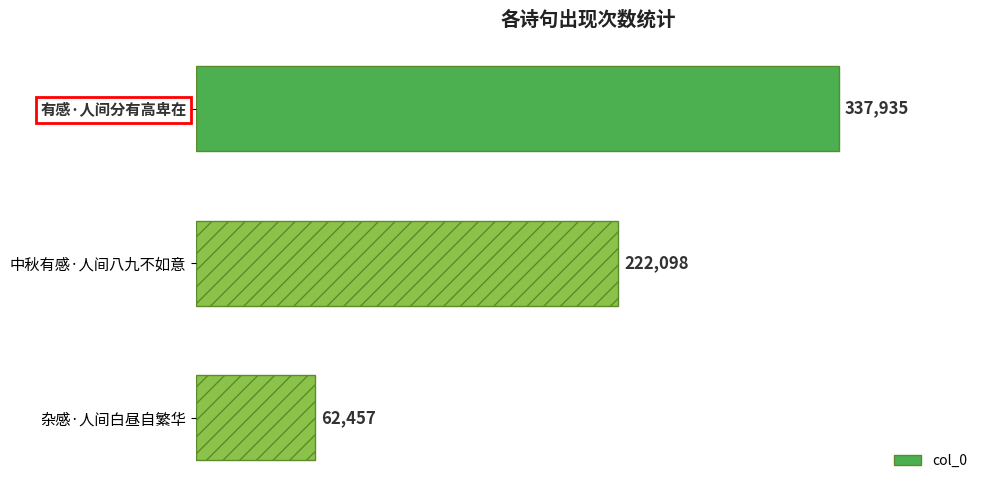

Reading top to bottom, transcribe all the data shown in this chart.

337935	222098	62457